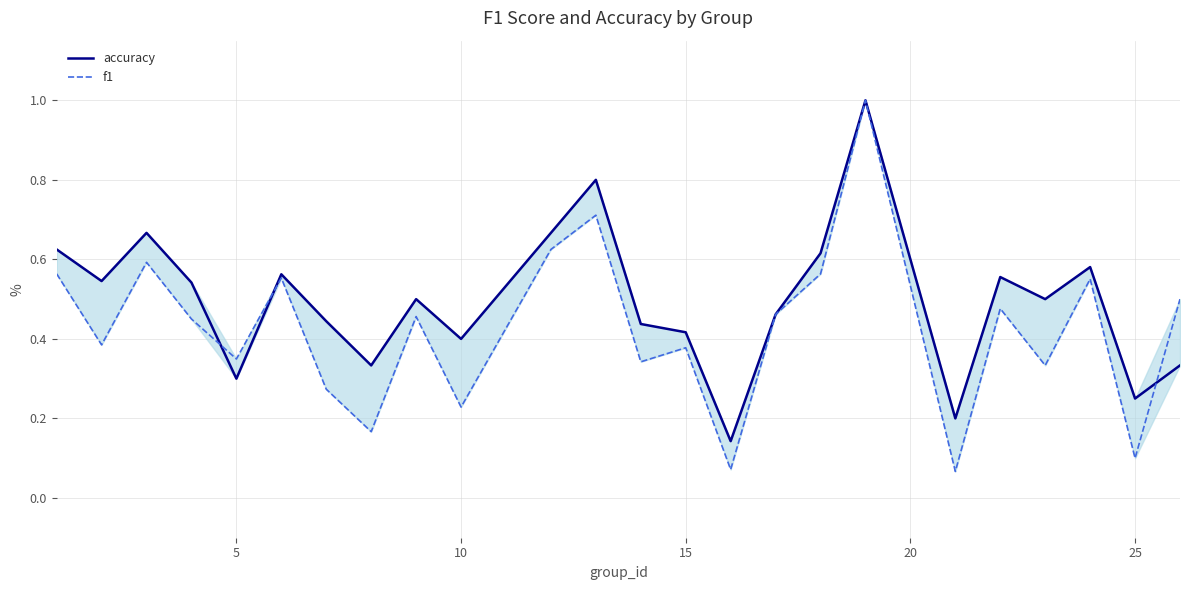

True or false: f1 has a value of 0.8 at 15.

False